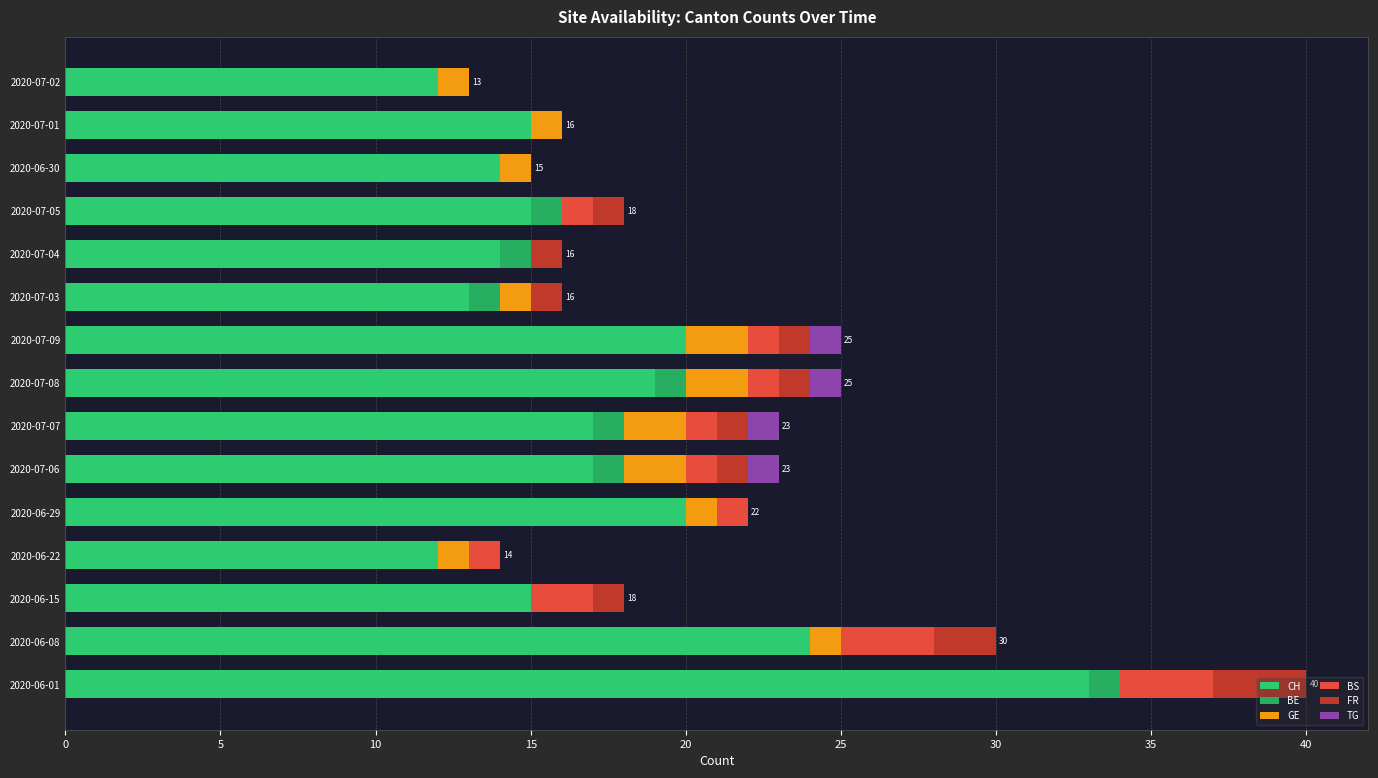

At how many categories does at least one series exceed 17?

5